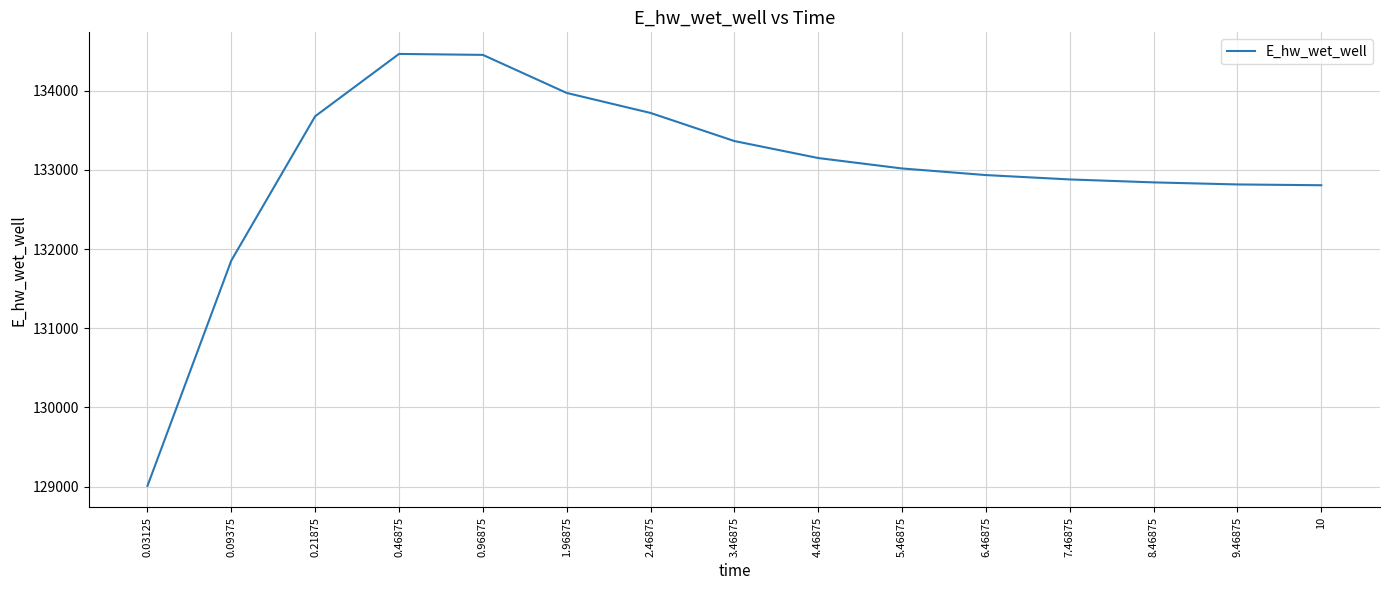

Where is the data nearest to the value 131737?

0.09375